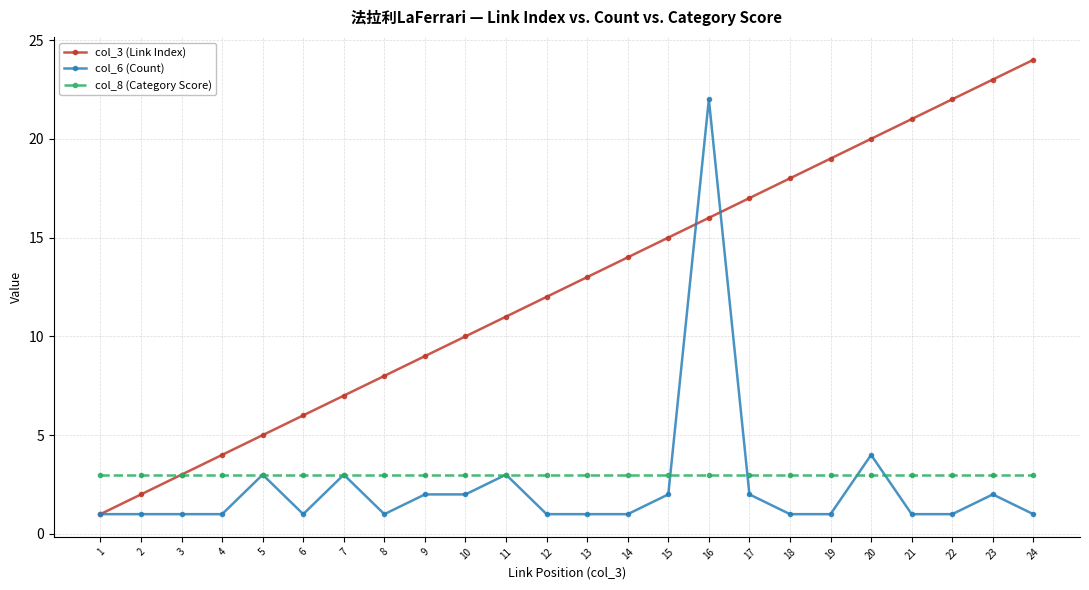

True or false: col_6 (Count) and col_3 (Link Index) cross at least once.

True